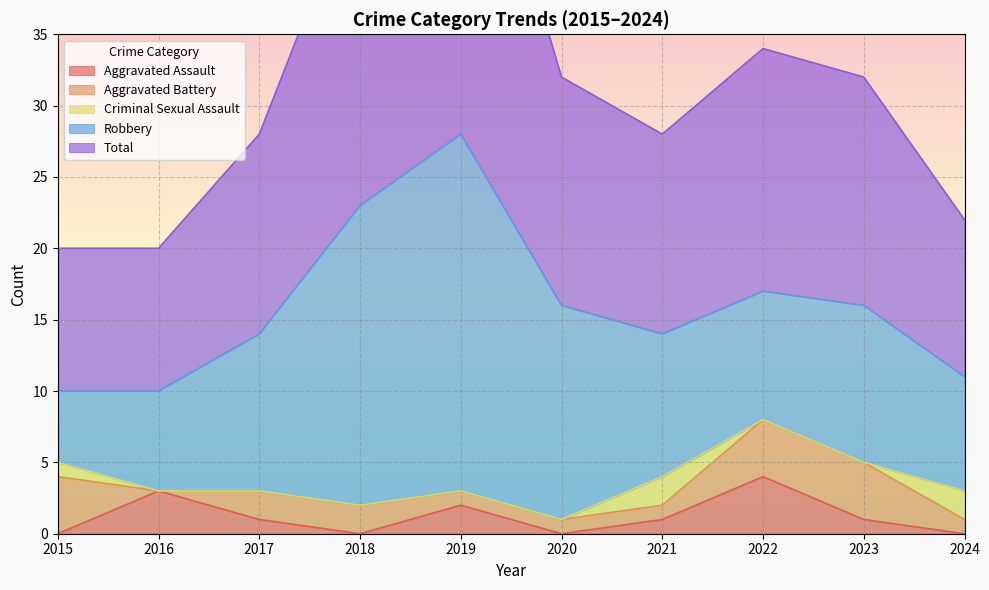

The value of Robbery at 2016 is 7. True or false?

True